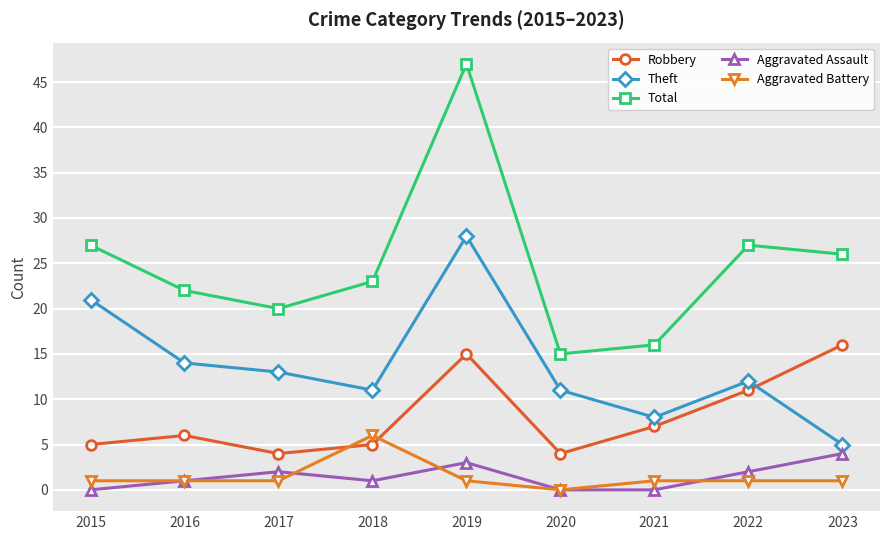

How many distinct data groups are displayed?

5